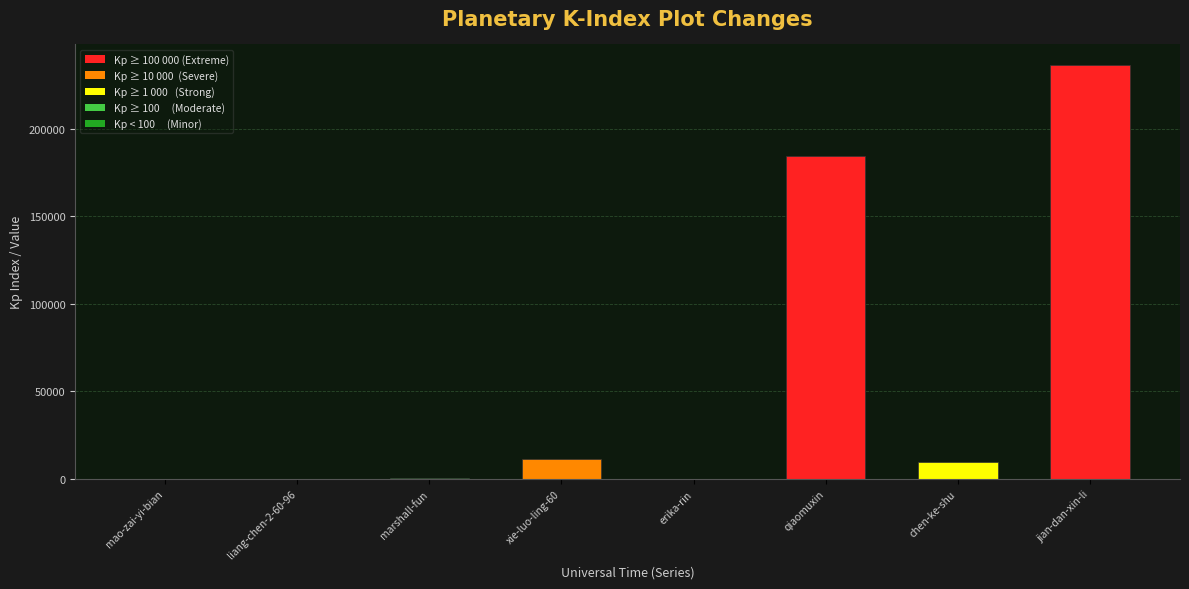

What is the difference between the values at erika-rin and mao-zai-yi-bian?

102